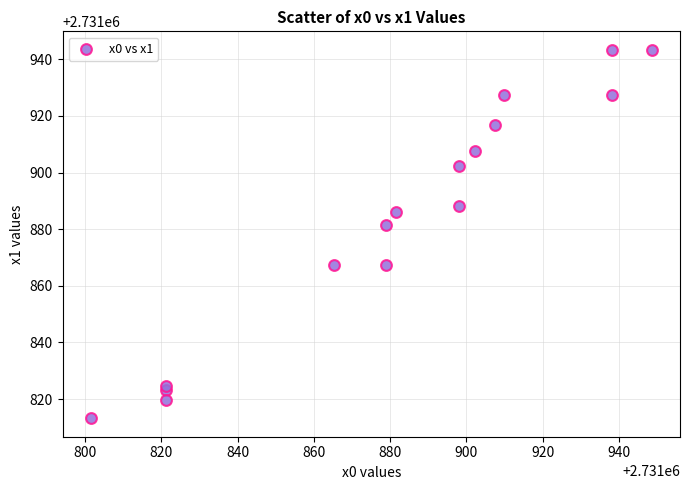

What Y value in the scatter plot is closest to 2731878?

2731881.5